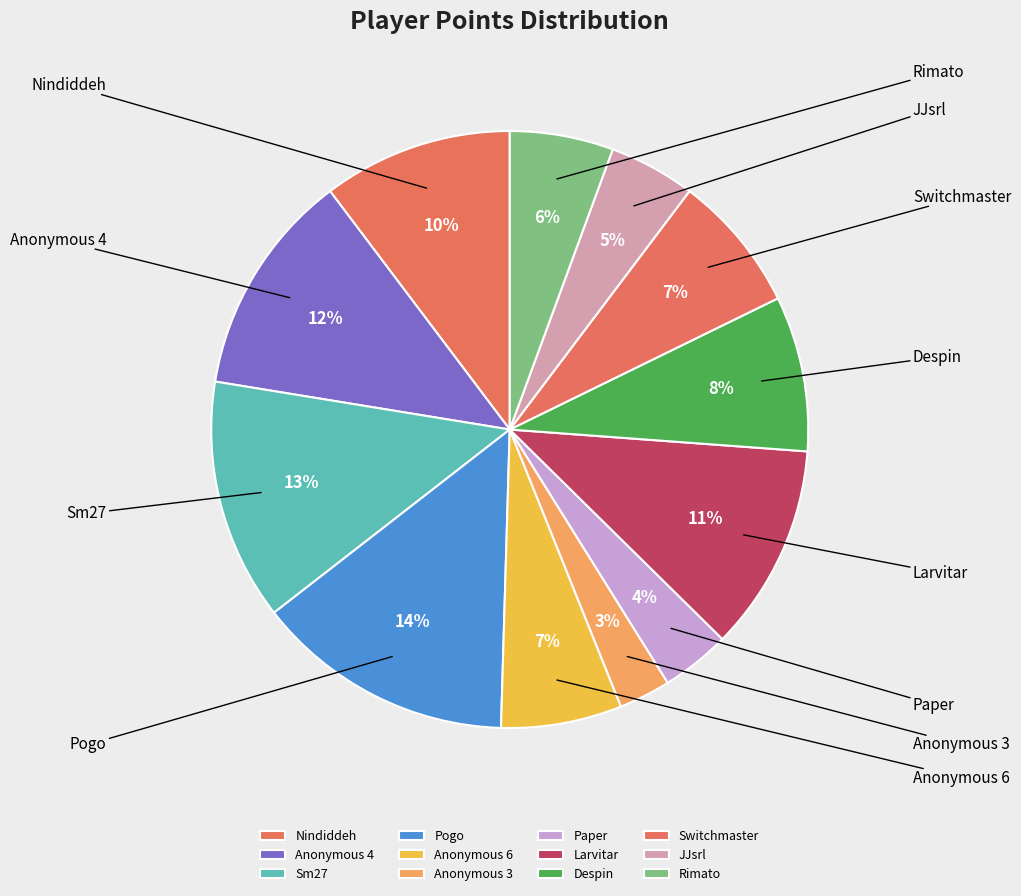

To the nearest percent, what is the average slice percentage?

8%